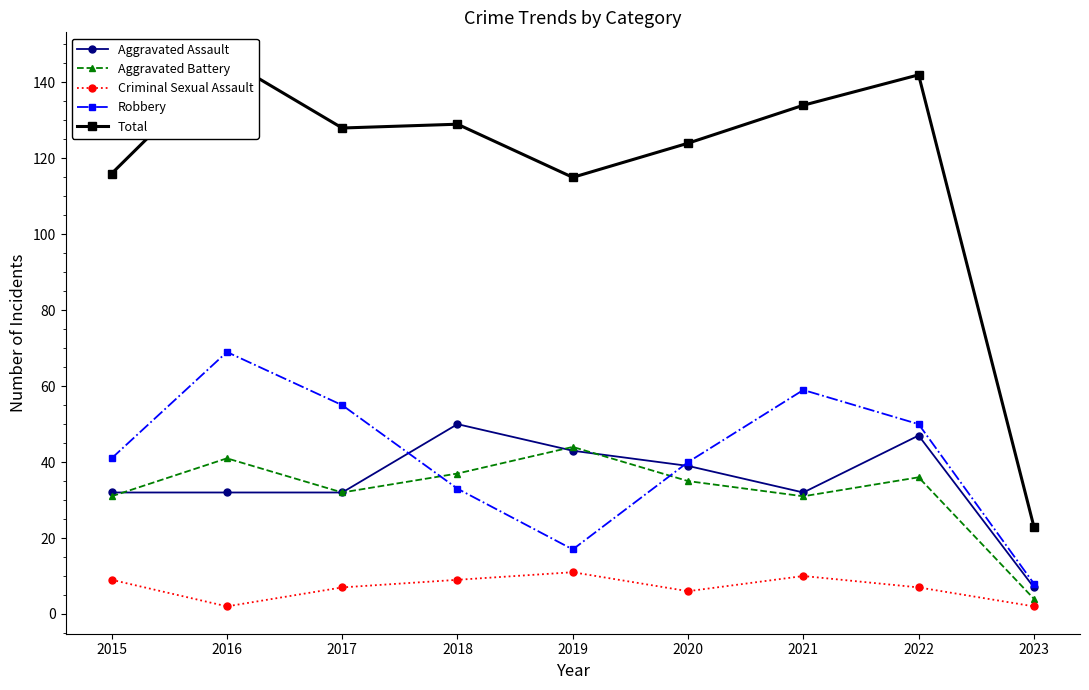

True or false: Total has a value of 129 at 2018.

True